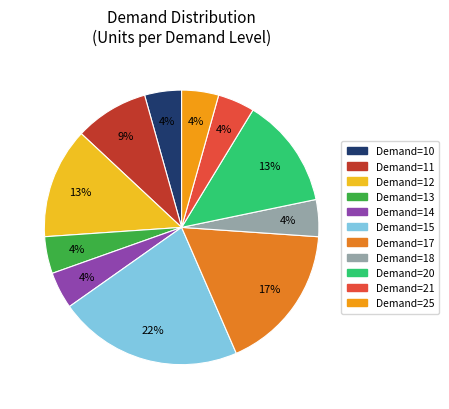

Count the number of slices in the pie.

11